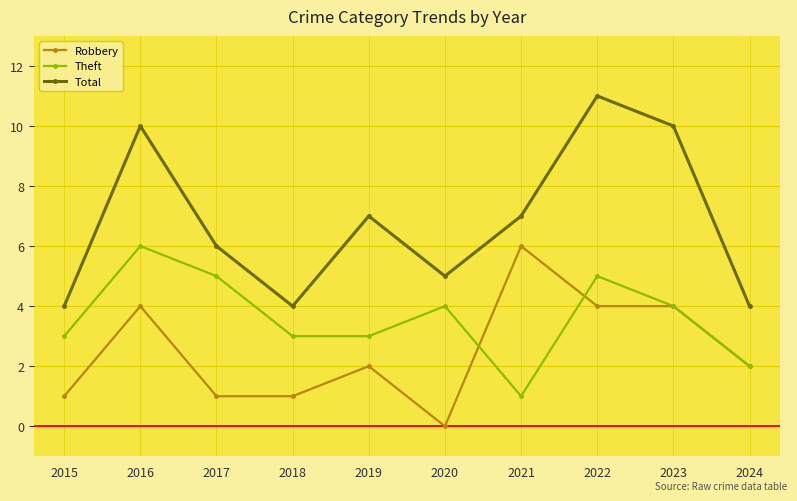

What is the minimum value for Total?

4